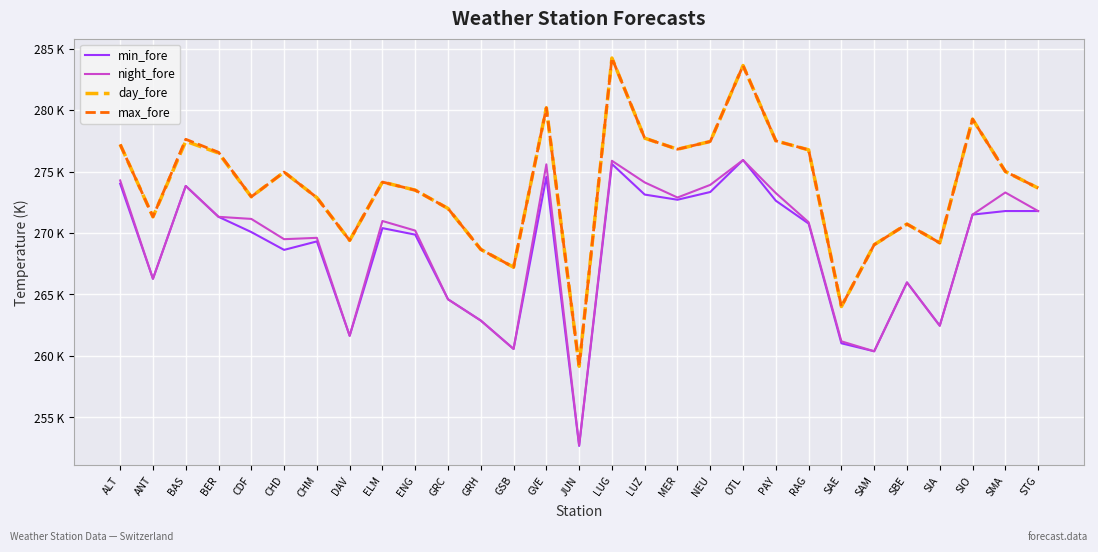

What are all the series names shown in the legend?

min_fore, night_fore, day_fore, max_fore